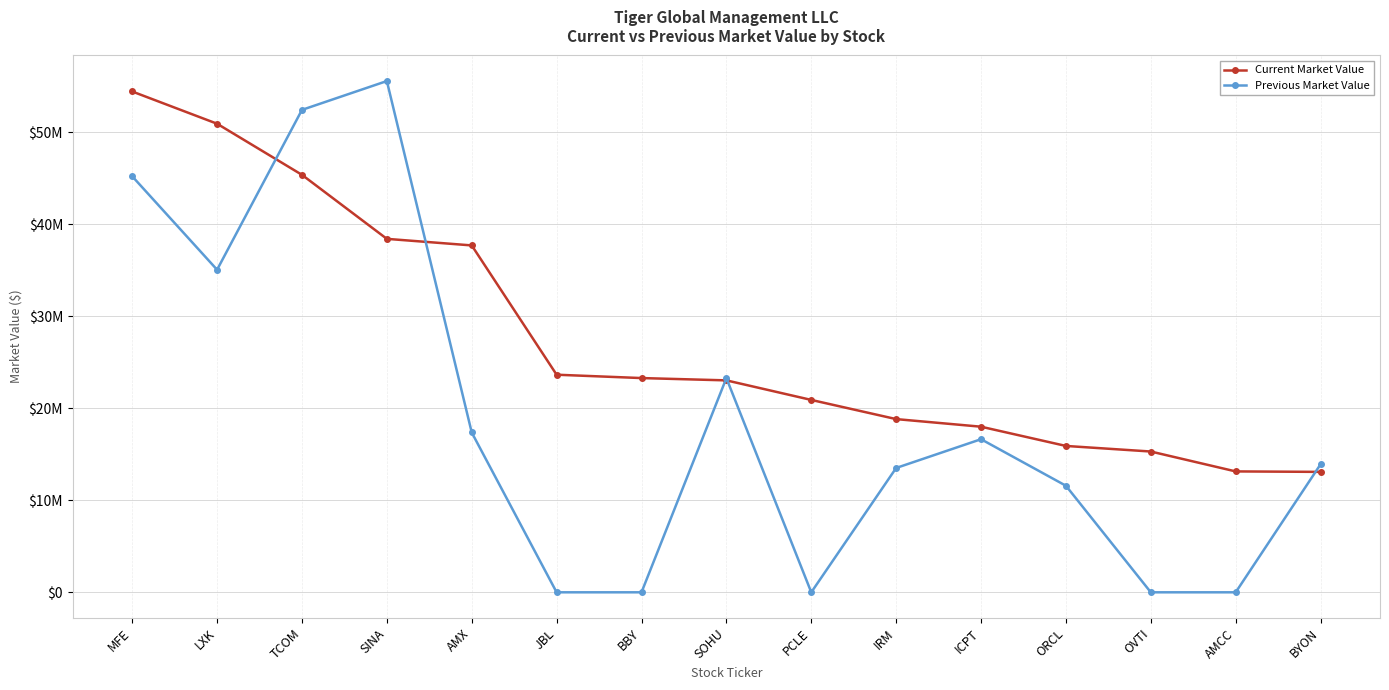

Does the chart have visible grid lines?

Yes